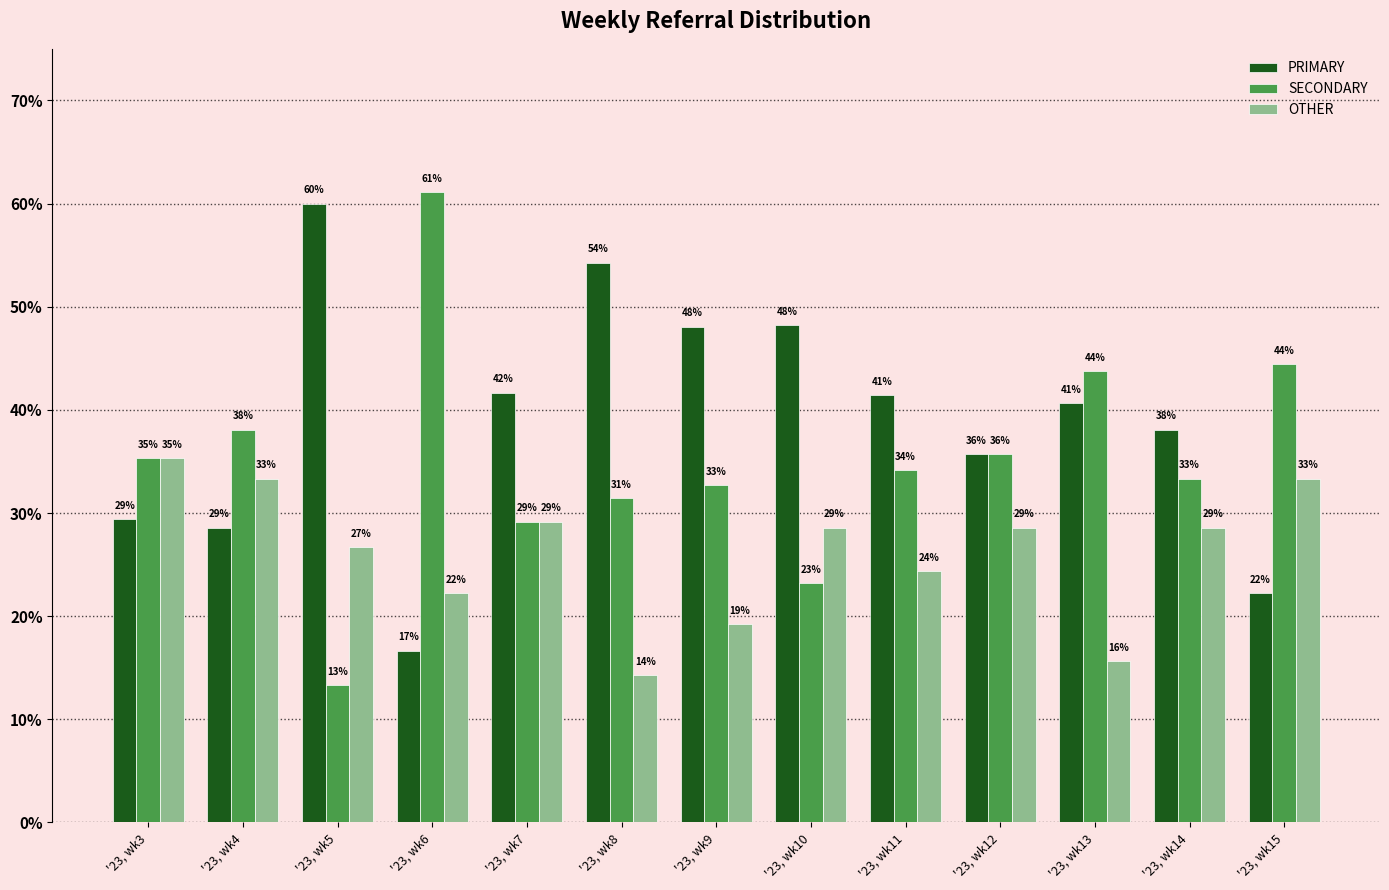

What are all the series names shown in the legend?

PRIMARY, SECONDARY, OTHER